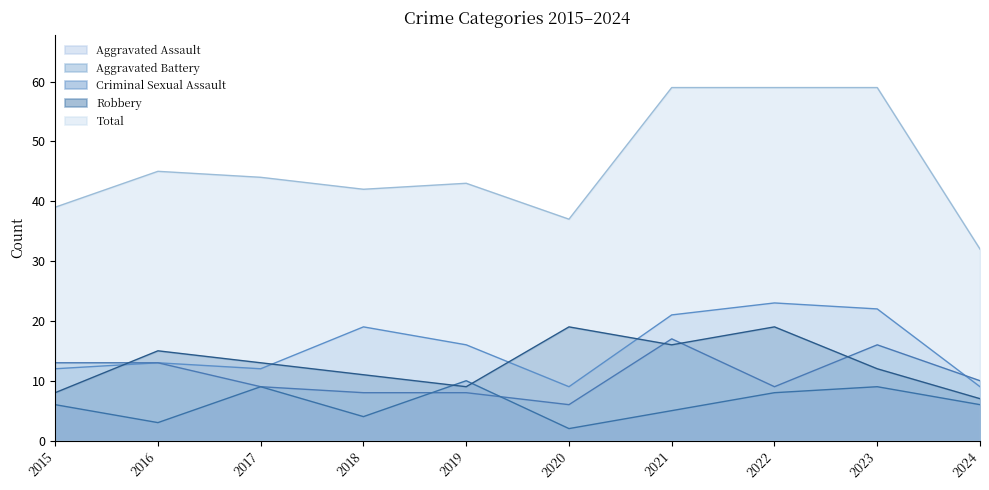

Is the value of Total at 2024 greater than the value of Criminal Sexual Assault at 2016?

Yes